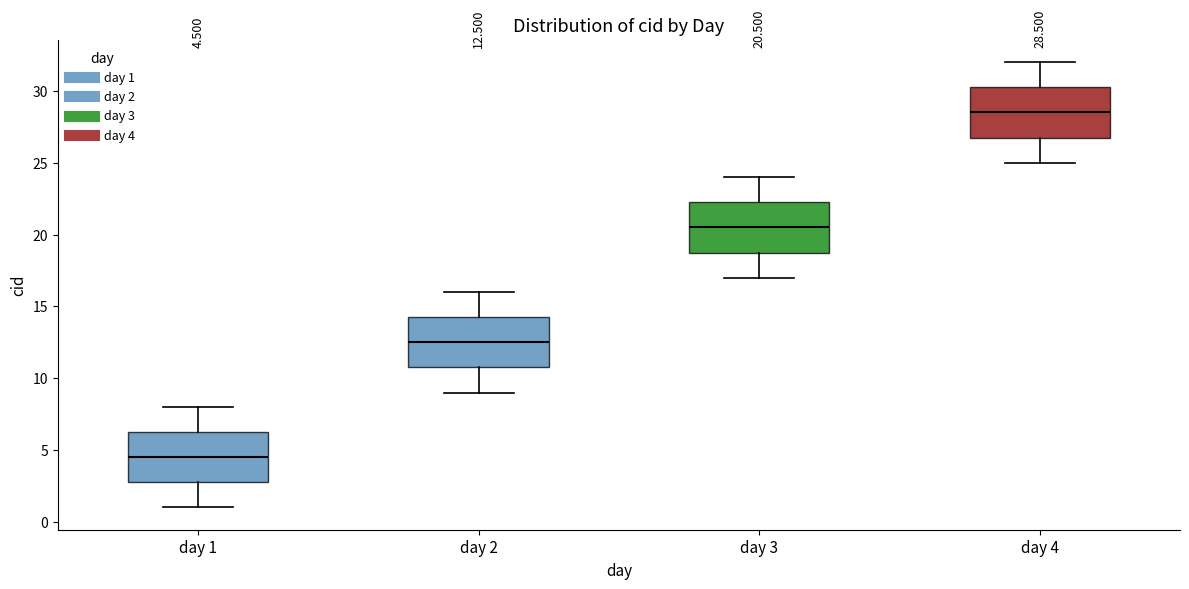

Which box has the lowest median line?

day 1